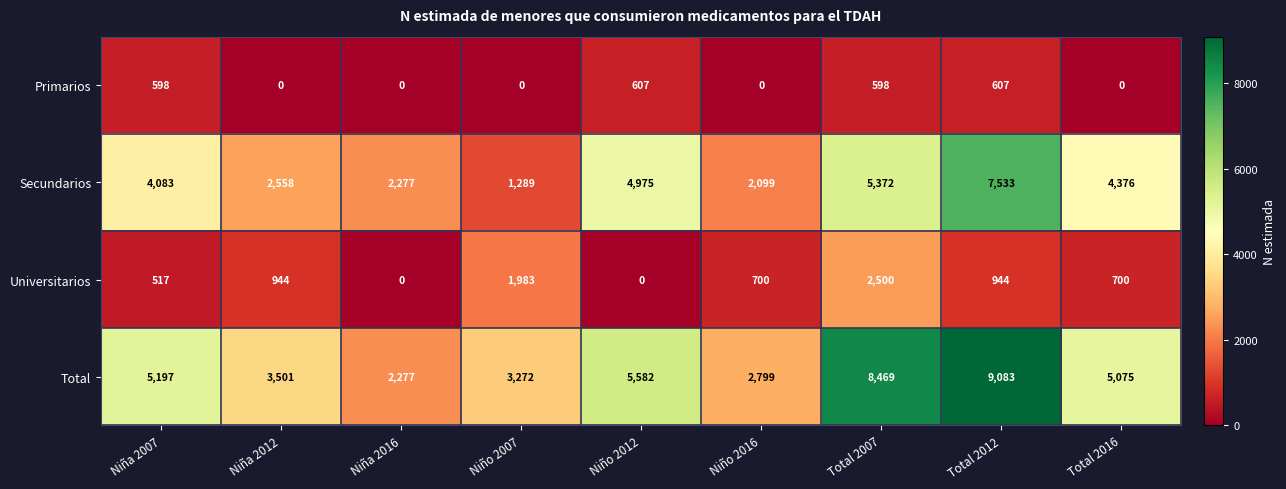

How many values in the Secundarios series are below 4083?

4